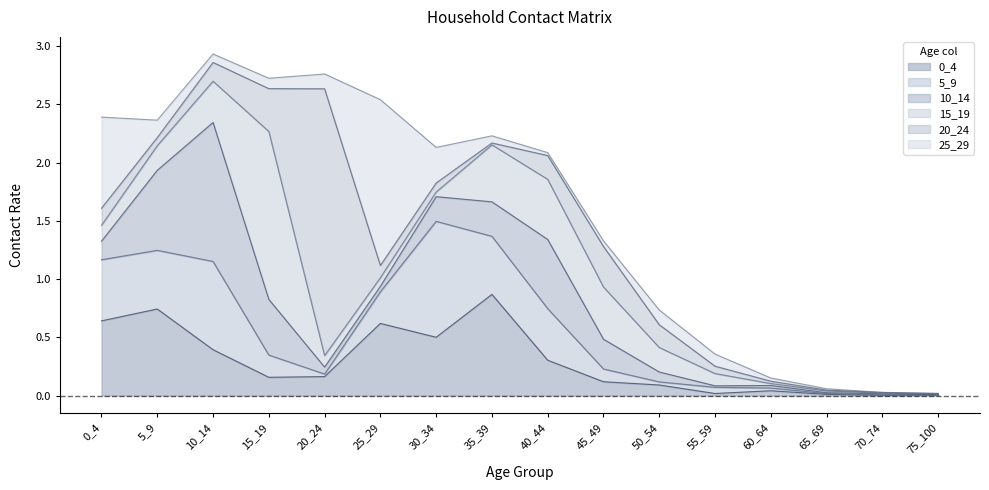

Which series changed the most between 0_4 and 5_9?

25_29